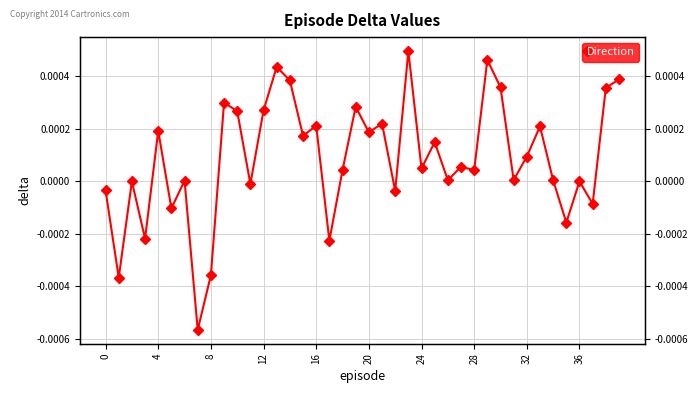

Is it true that the value at 20 is 0.0?

True